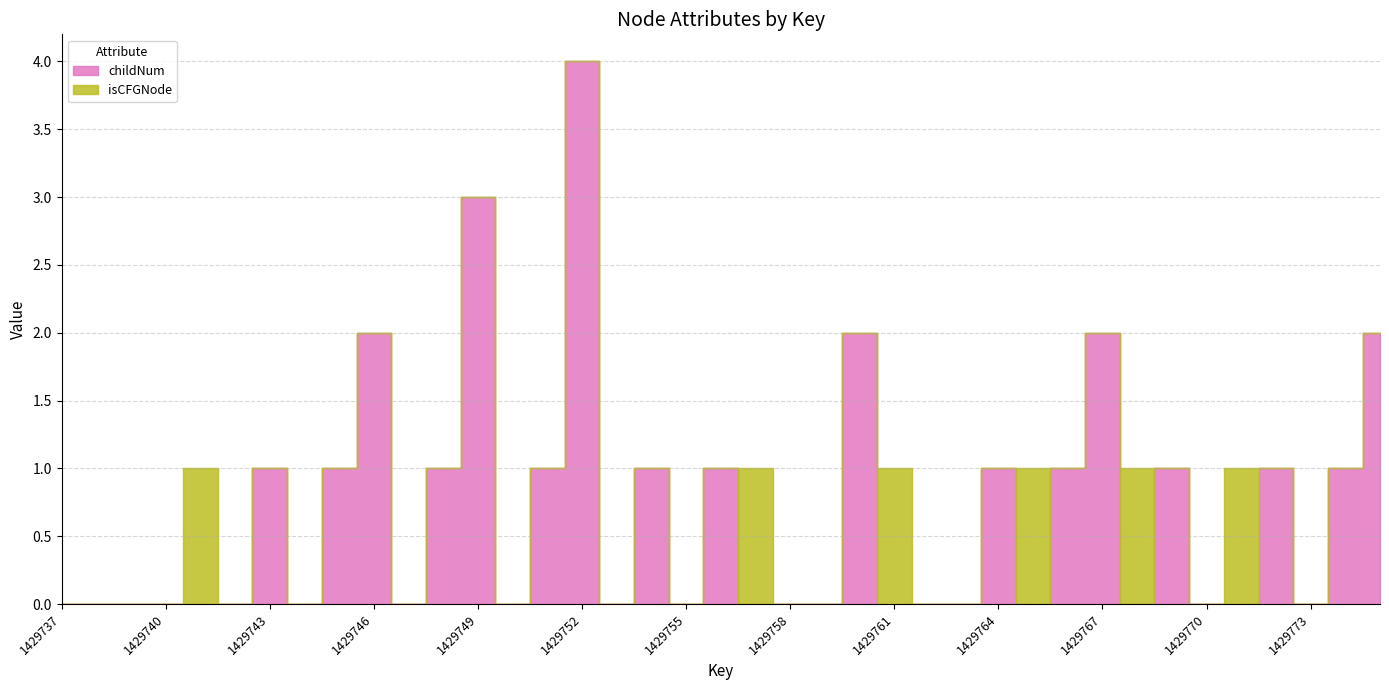

Rank the series by their maximum value, from lowest to highest.

isCFGNode, childNum